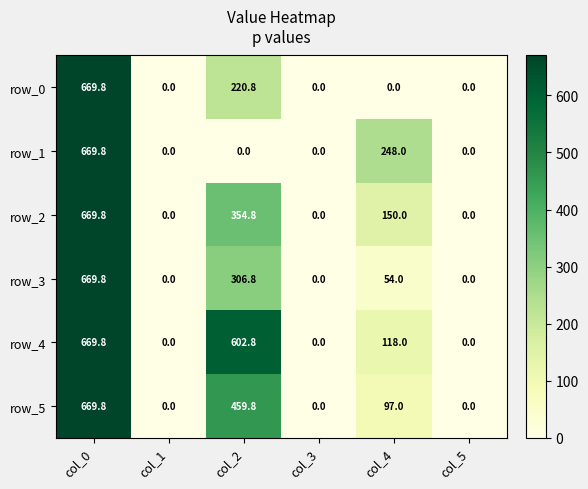

How many distinct data groups are displayed?

6